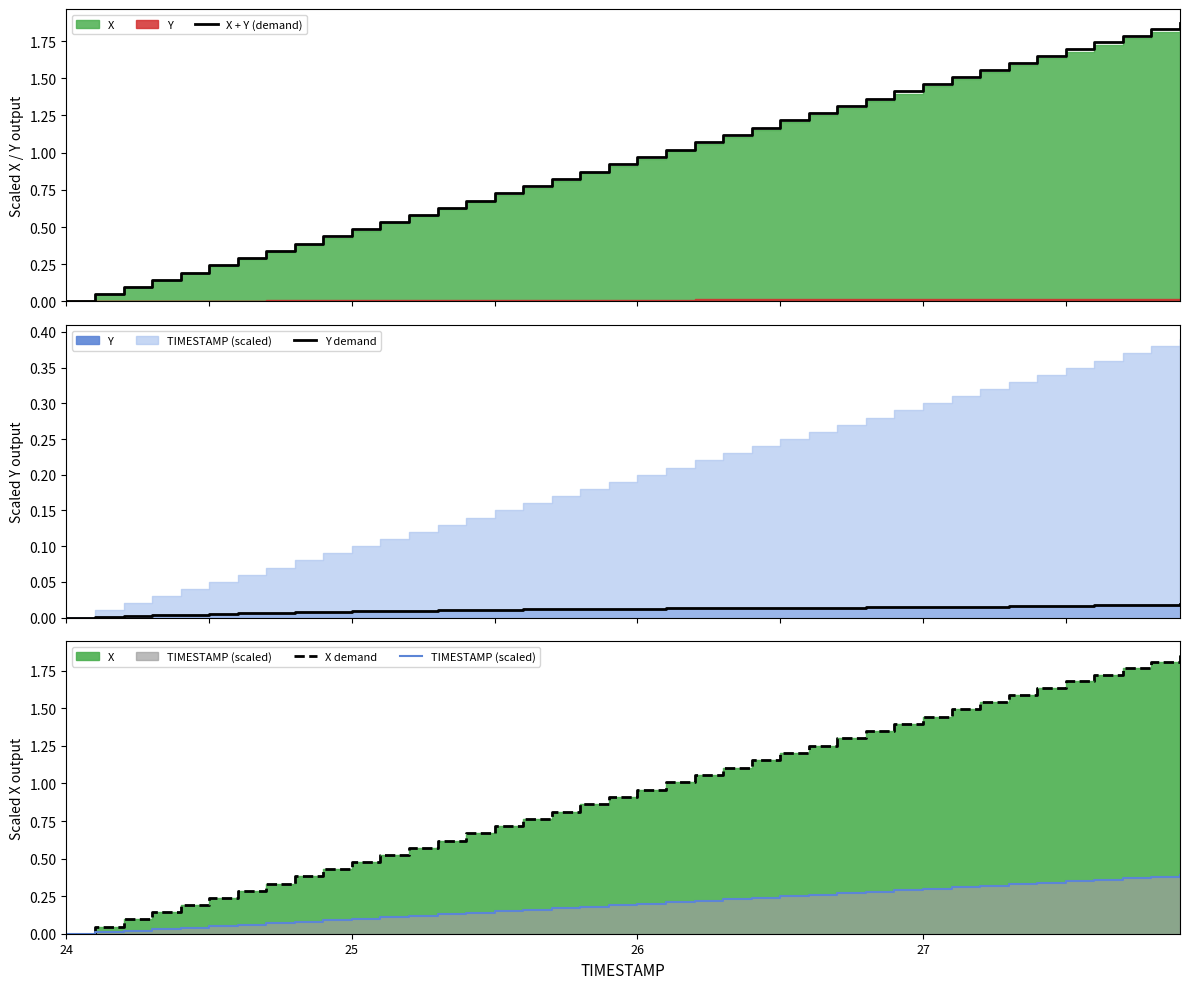

Does the chart display data point markers on the line(s)?

No